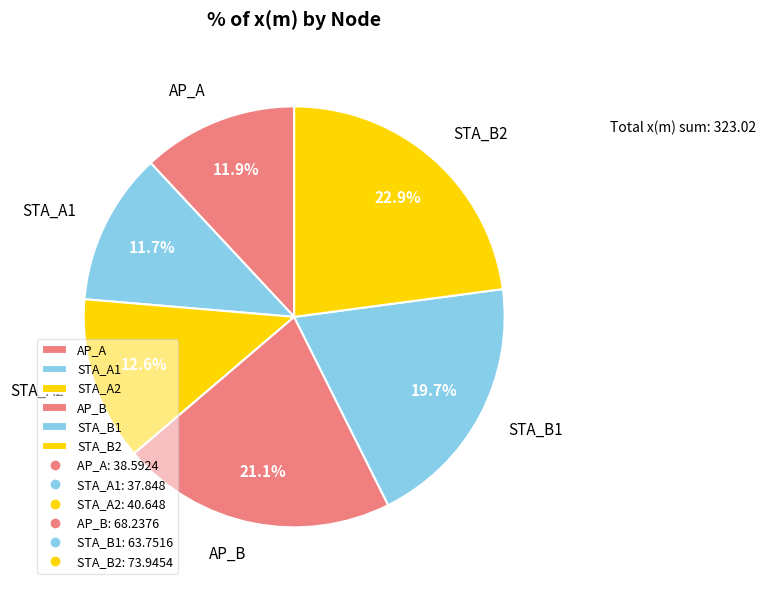

What is the largest slice in the pie chart?

STA_B2